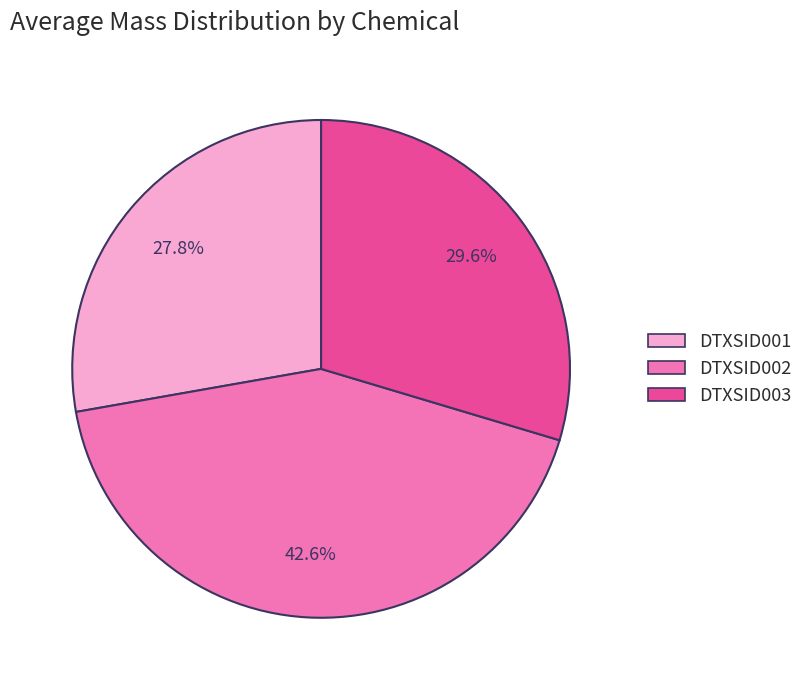

Between DTXSID001 and DTXSID003, which is larger?

DTXSID003